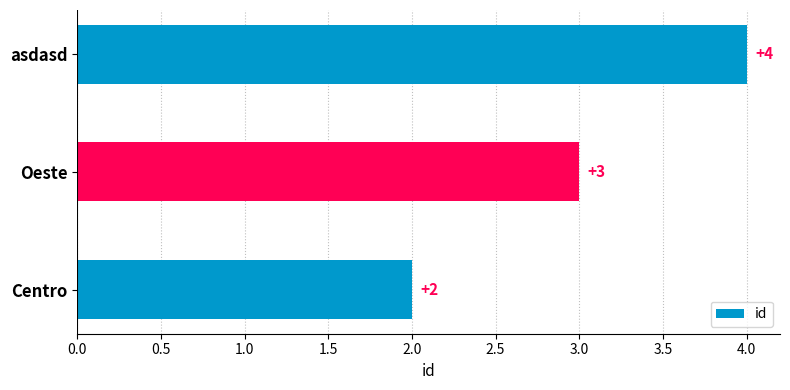

Are the bars horizontal?

Yes